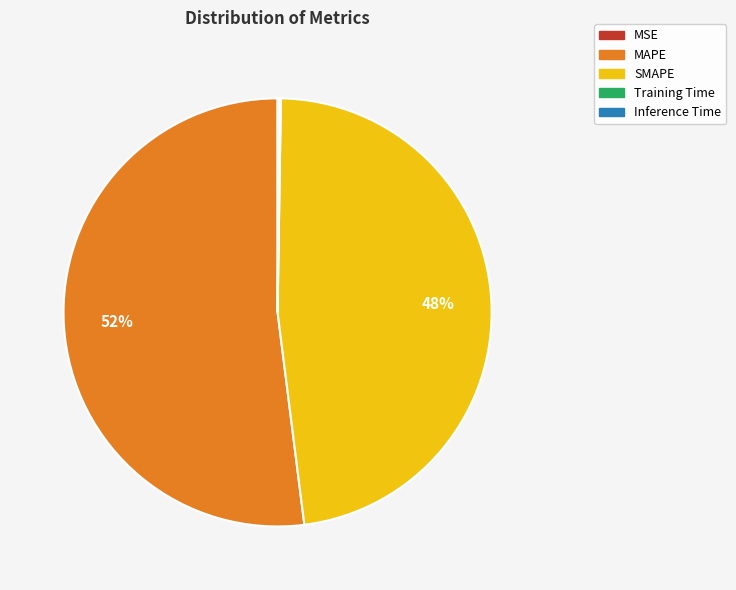

What percentage is the MAPE slice, to the nearest percent?

52%